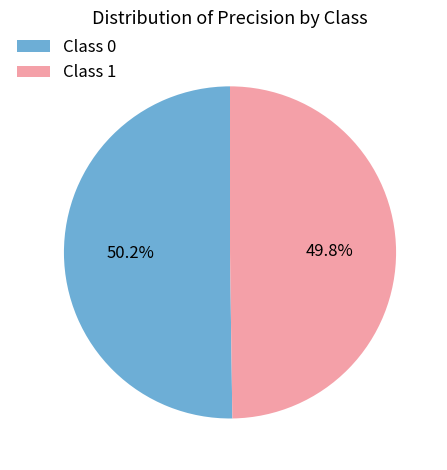

How much of the chart is everything except Class 0?

49.8%